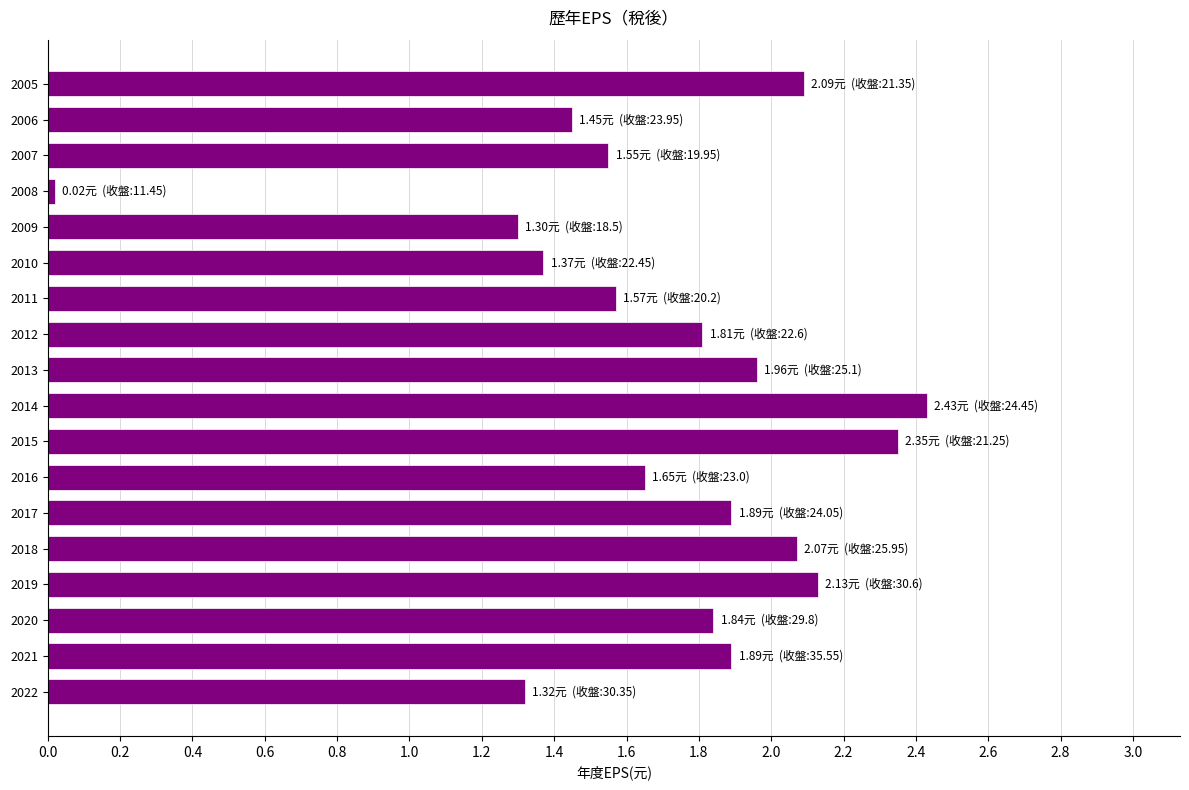

Which category has the highest value across all series?

2014